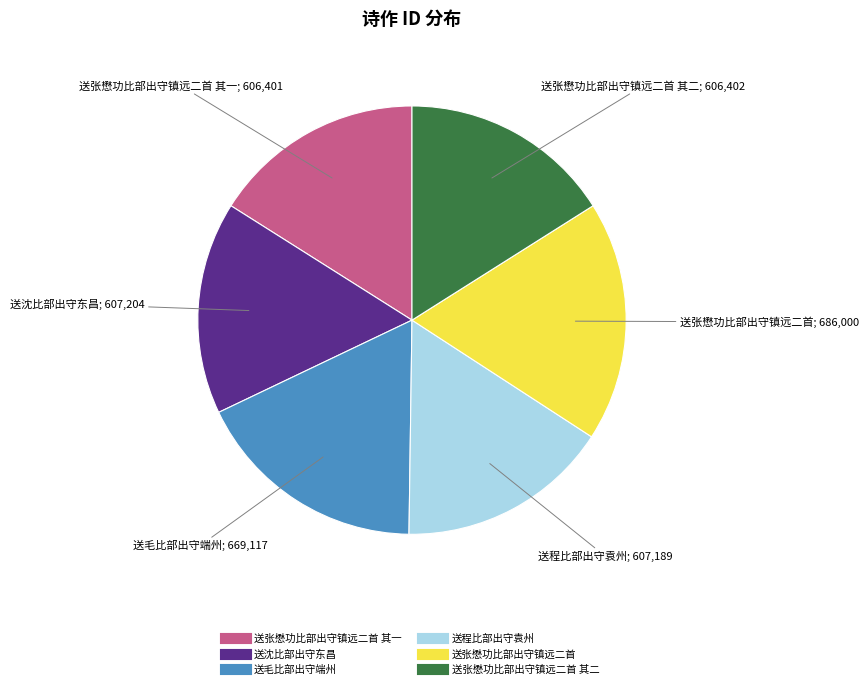

Is there any slice that represents more than half of the pie?

No